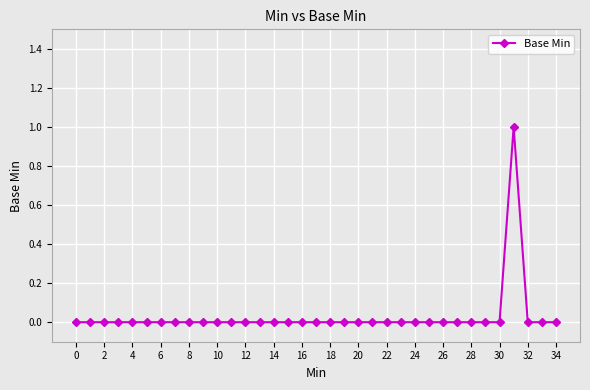

True or false: the data has more than 0 interior local peaks.

True